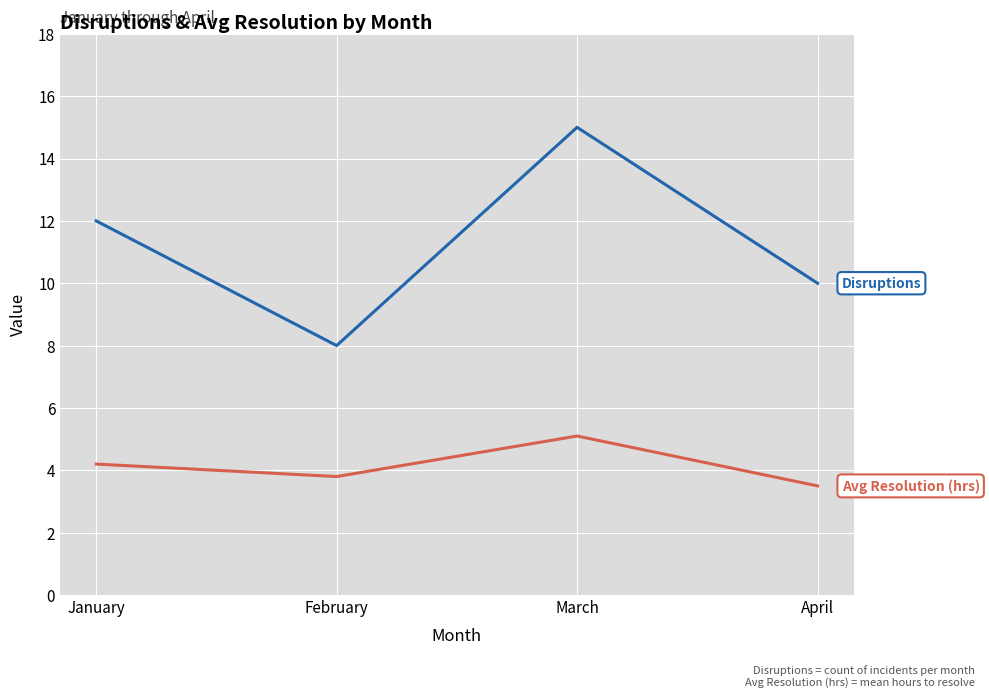

What is the total value across all series at January?

16.2